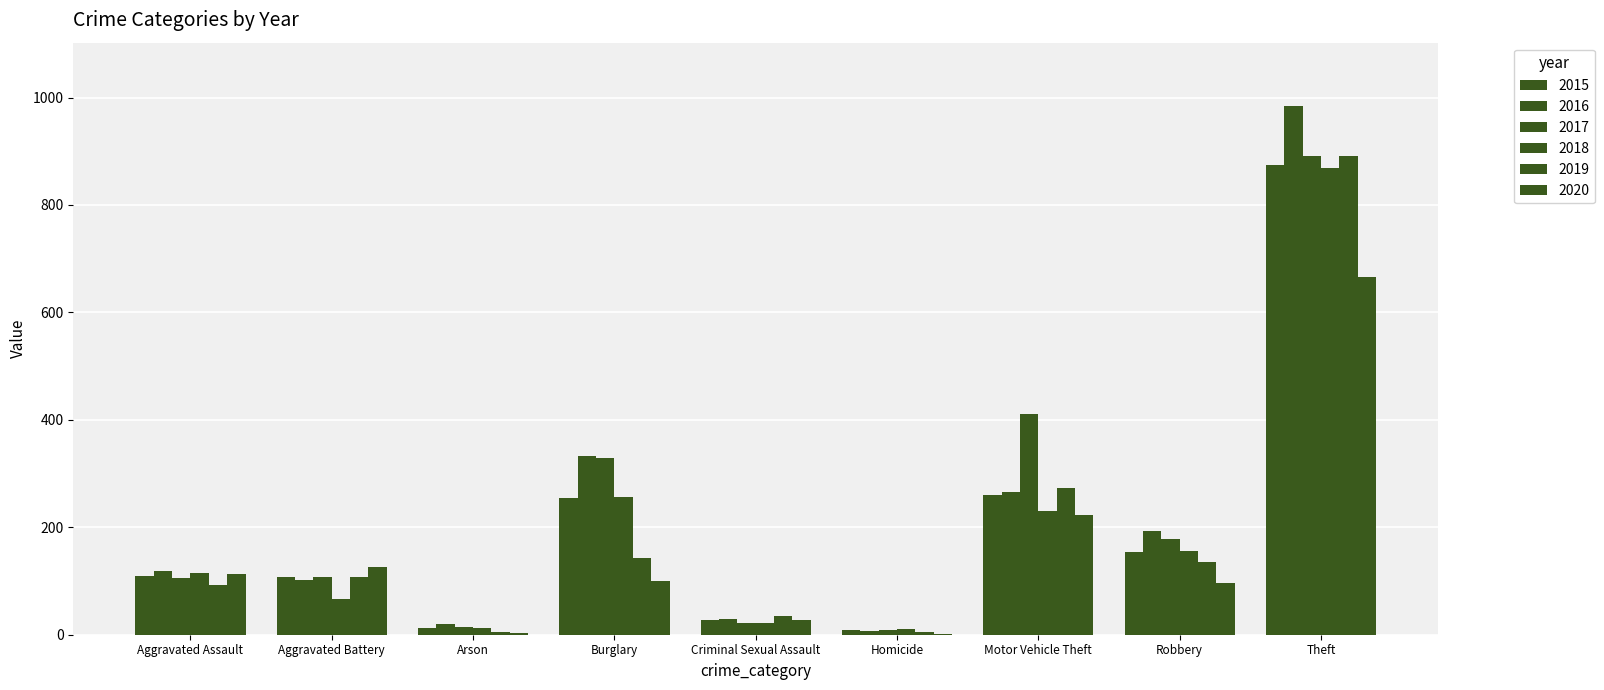

How many distinct data groups are displayed?

6